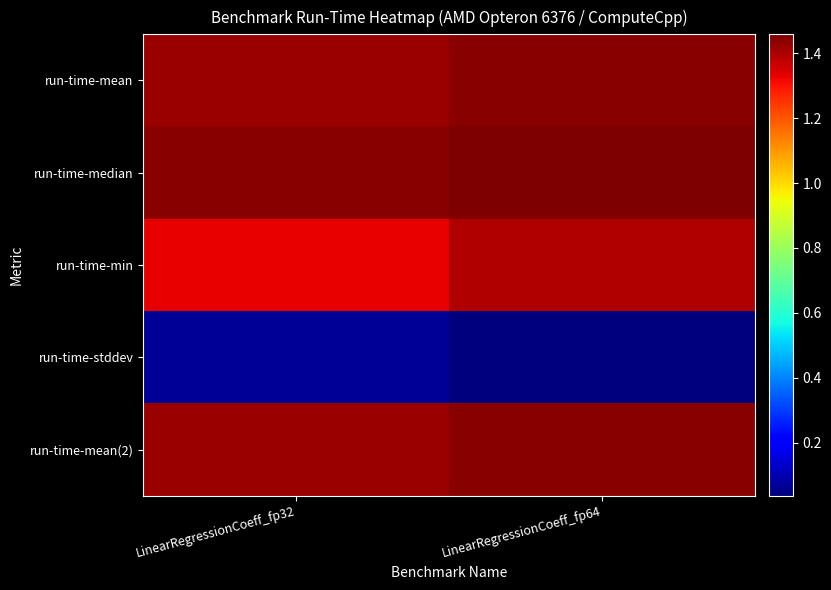

Which has a higher value, LinearRegressionCoeff_fp32 or LinearRegressionCoeff_fp64?

LinearRegressionCoeff_fp64